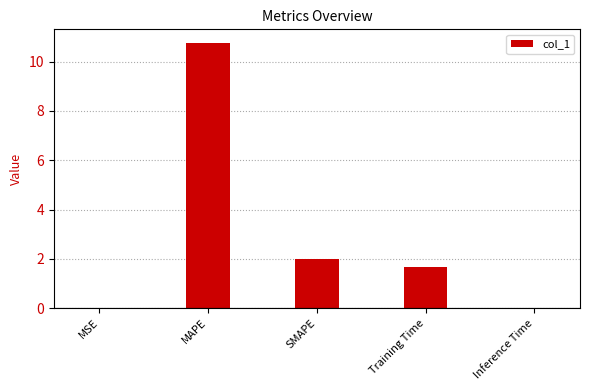

The chart shows a value of 2.0 at SMAPE. True or false?

True